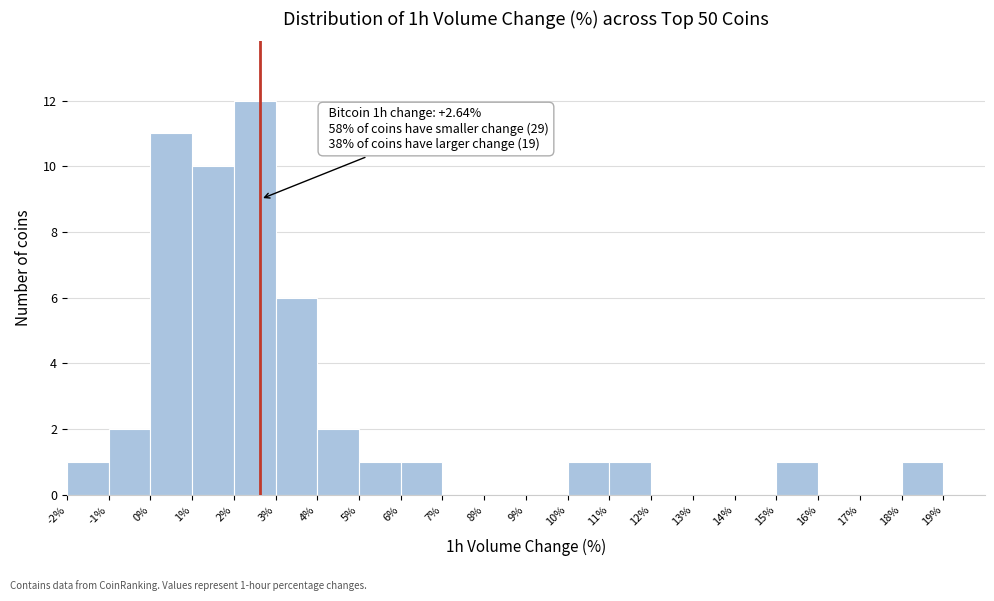

Which range on the x-axis has the tallest bar?

2 to 3